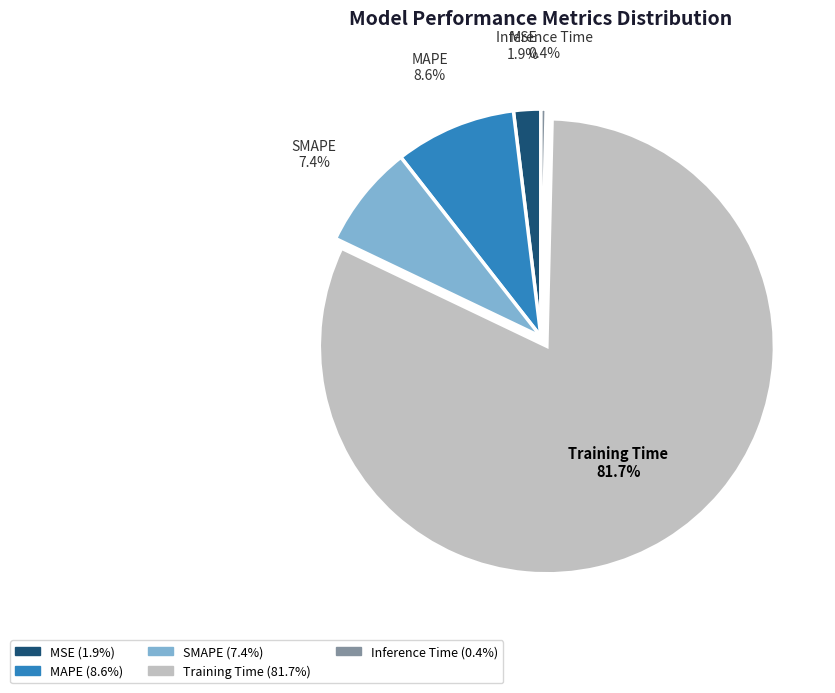

How many segments does this pie chart have?

5